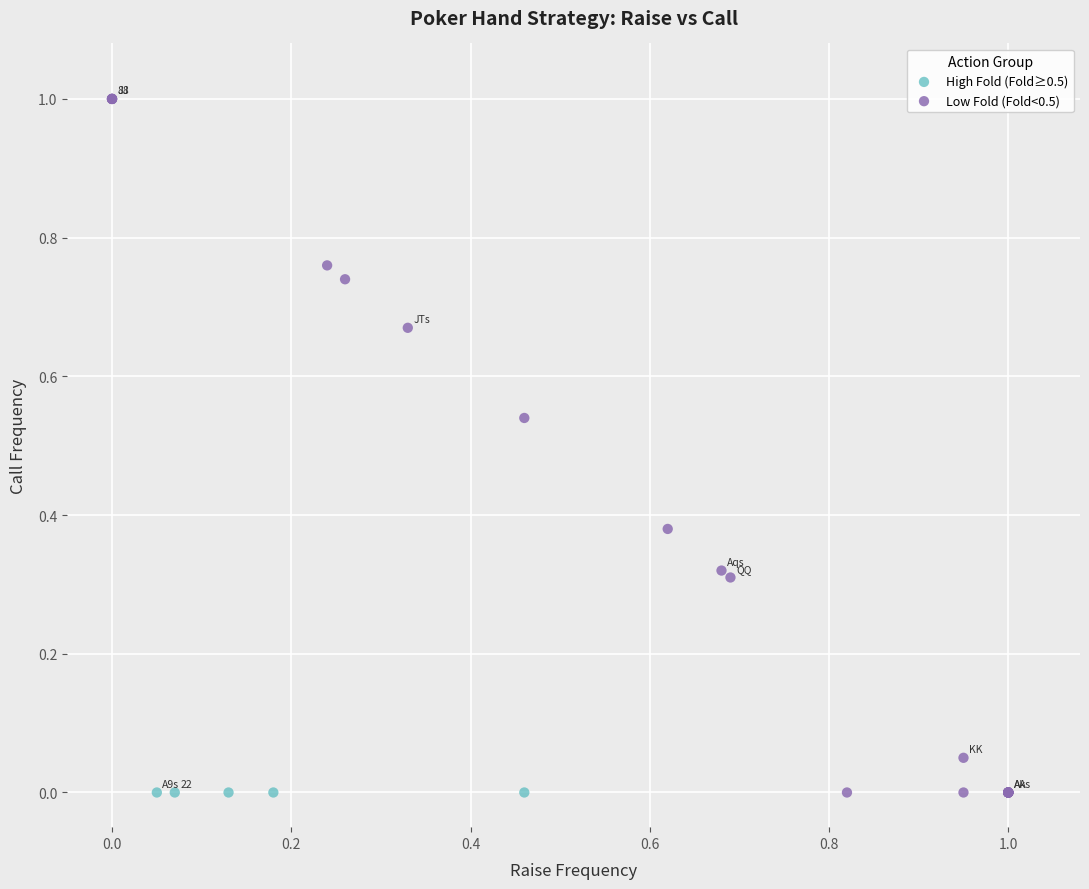

Which series reaches the maximum Y coordinate?

Low Fold (Fold<0.5)